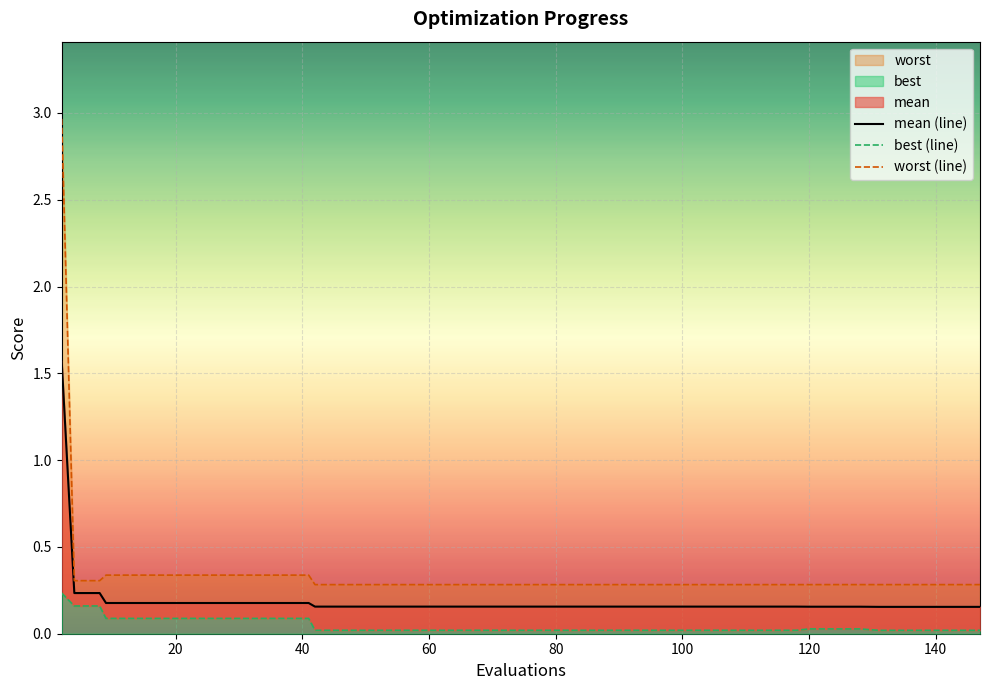

Rank the series by their maximum value, from lowest to highest.

best (line), mean (line), worst (line)